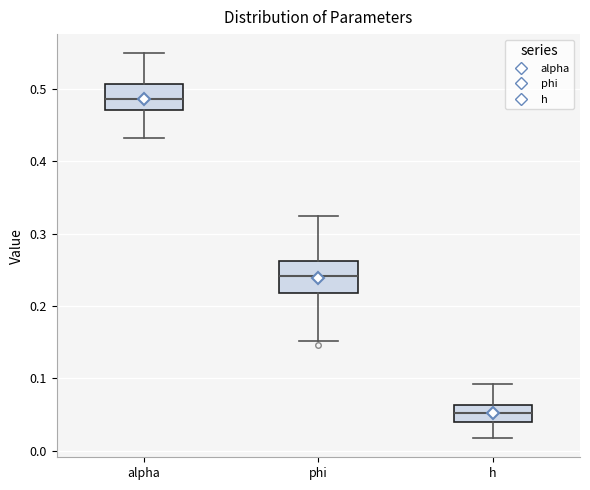

Reading left to right, read every box against the y-axis: the position of its median line, the range the box covers, and the ends of its whiskers. The values are not printed on the chart, so give them approximately, as read against the axis.

alpha: median 0.49, box 0.47 to 0.51, whiskers 0.43 to 0.55
phi: median 0.24, box 0.22 to 0.26, whiskers 0.15 to 0.32
h: median 0.05, box 0.04 to 0.06, whiskers 0.02 to 0.09